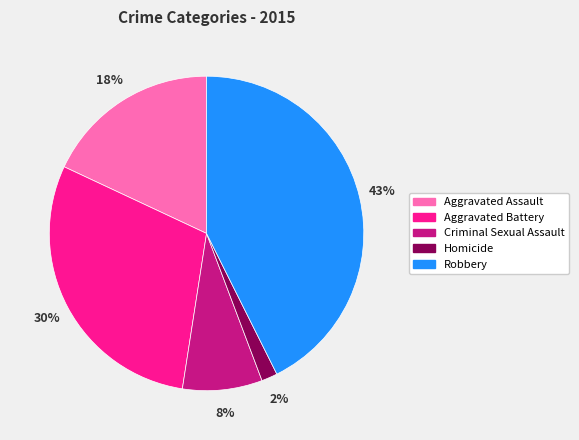

Between Criminal Sexual Assault and Robbery, which is larger?

Robbery